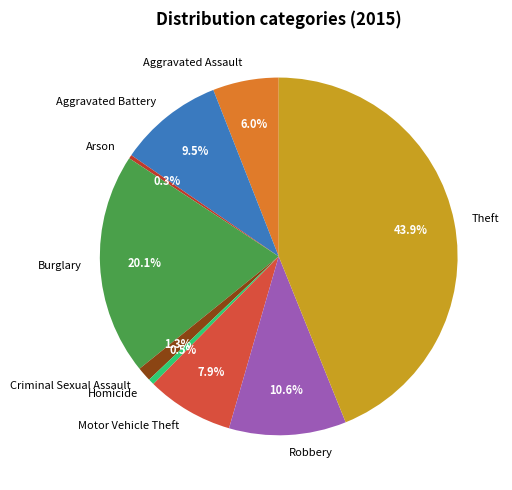

To the nearest percent, what is the combined percentage of Arson and Homicide?

1%